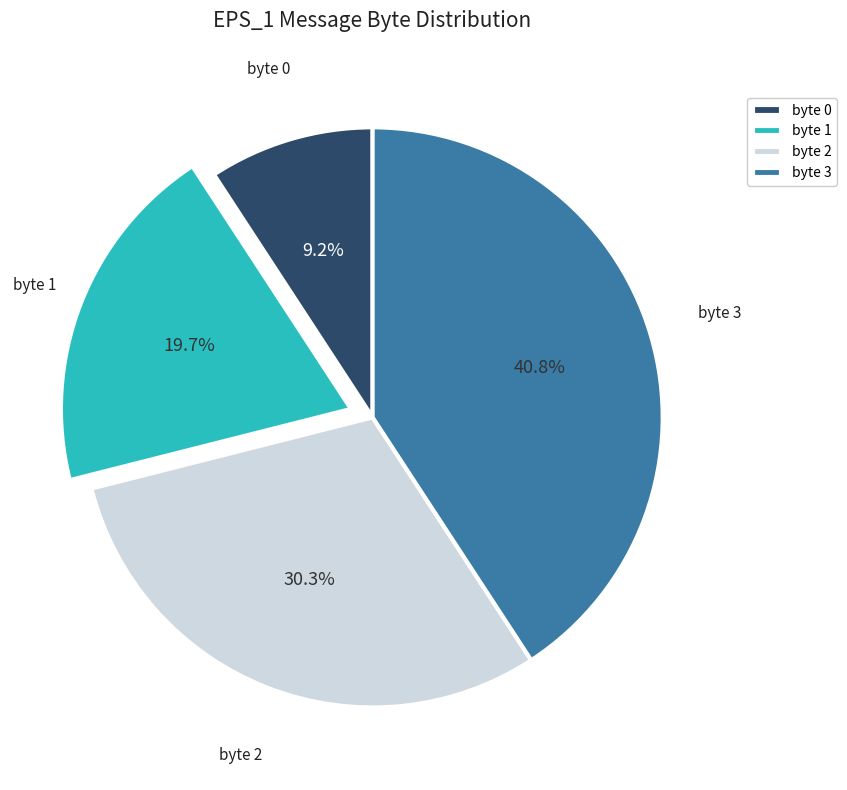

Which slice is the smallest?

byte 0